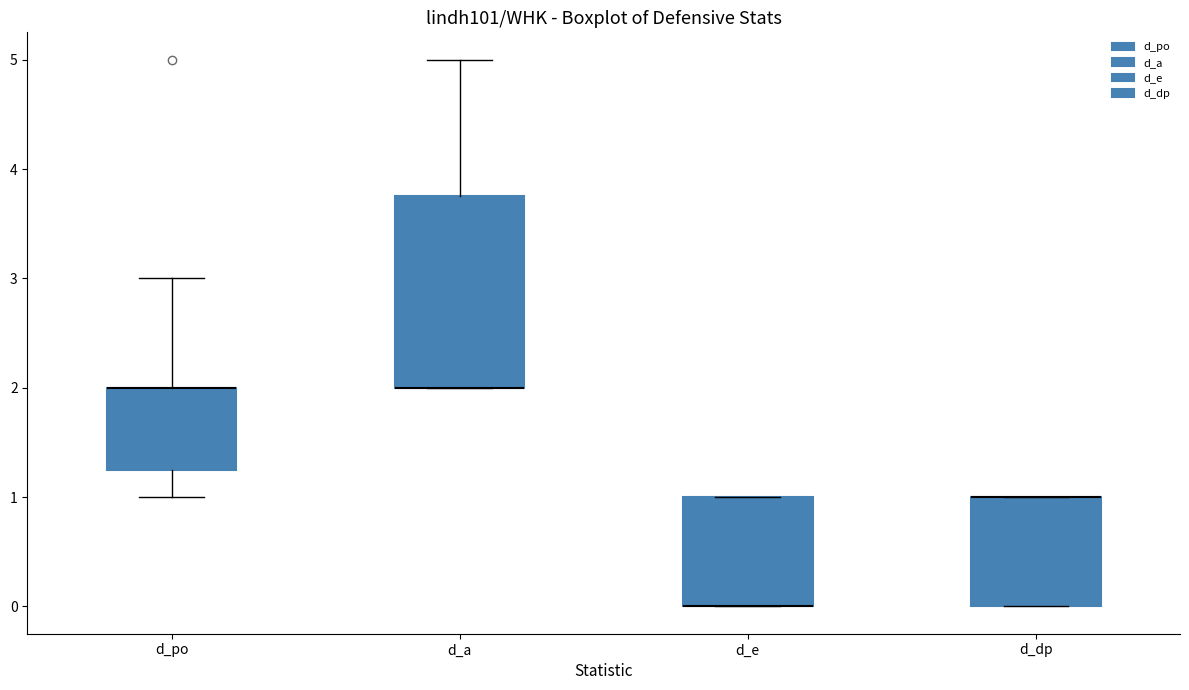

Where does the upper whisker of the box for d_po end on the y-axis? The values are not printed on the chart, so give them approximately, as read against the axis.

3.0